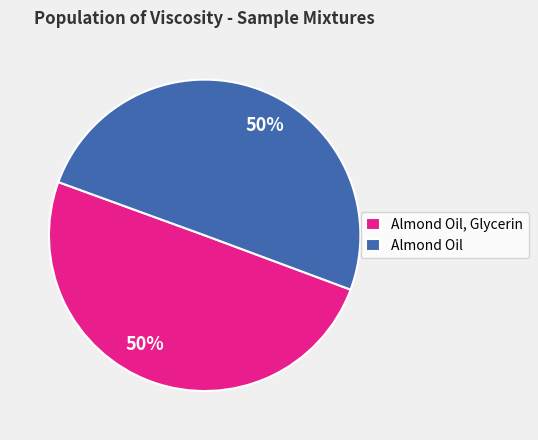

Do Almond Oil, Glycerin and Almond Oil together represent more than half of the pie?

Yes